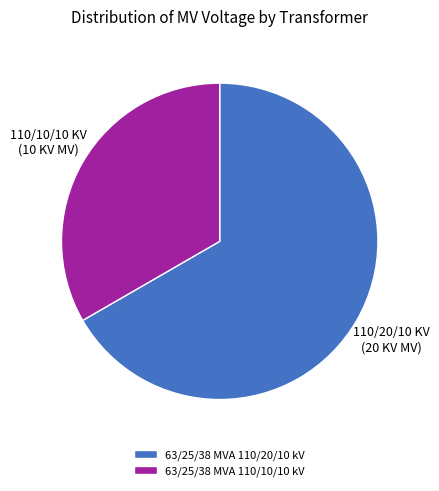

Approximately how many times larger is the value at 63/25/38 MVA 110/20/10 kV compared to 63/25/38 MVA 110/10/10 kV?

2.0